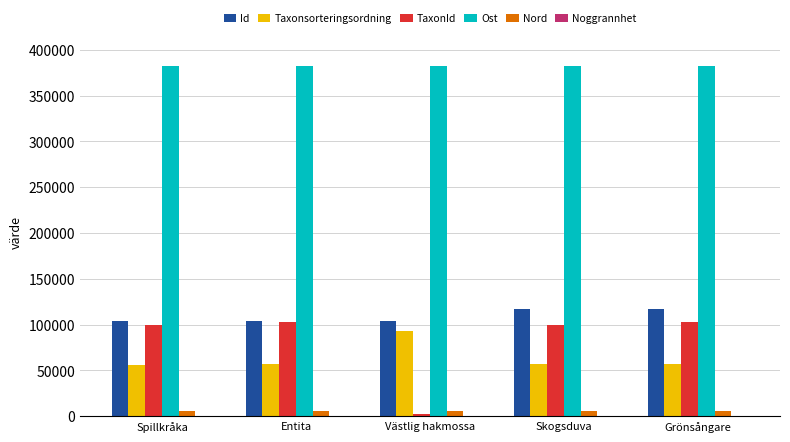

What is the maximum value shown in the chart?

382519.0